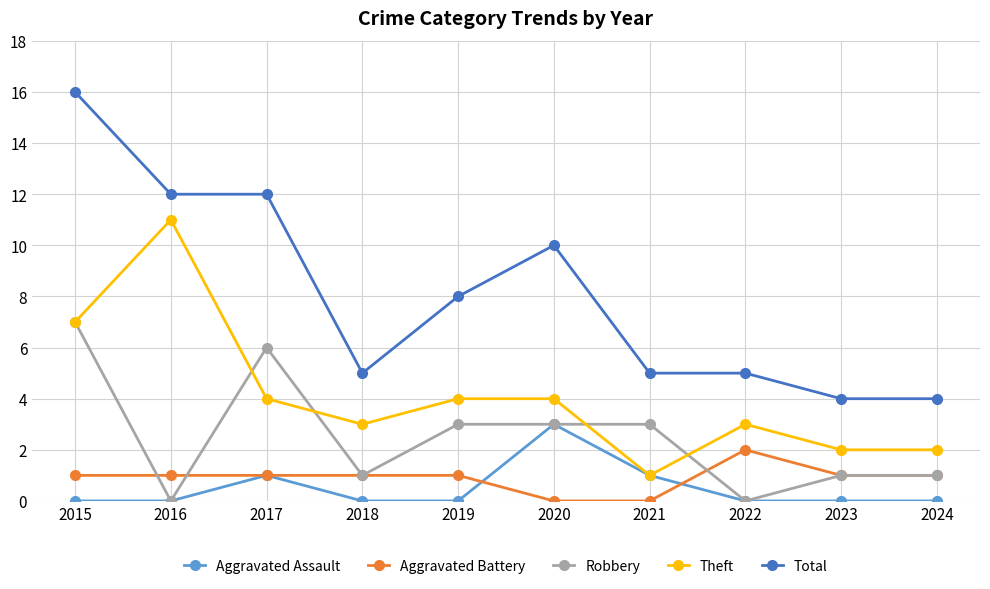

True or false: Aggravated Assault has more than 1 interior local peaks.

True